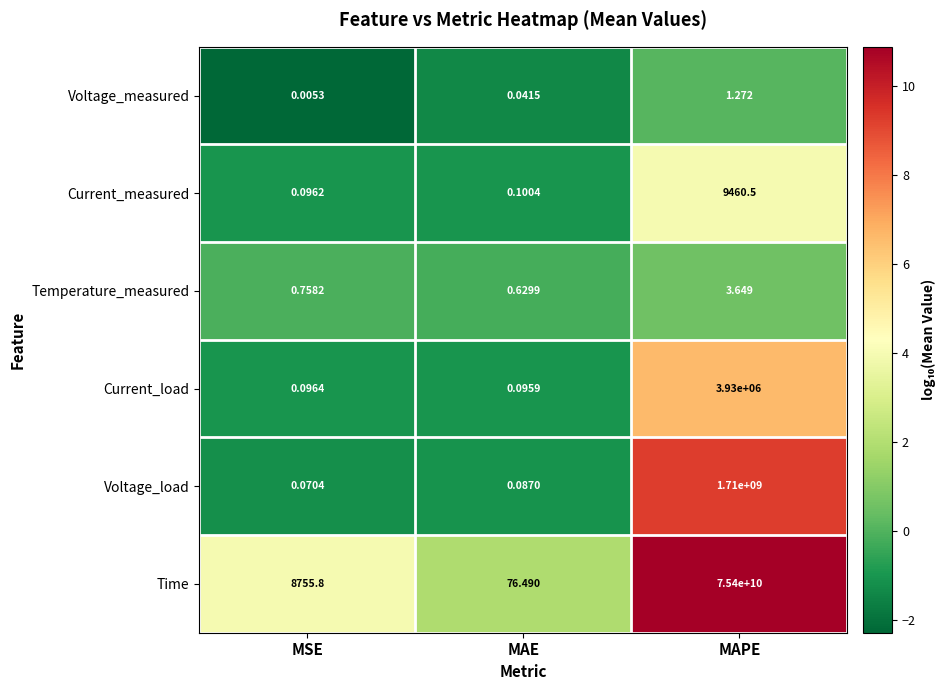

Is the value of Temperature_measured at MAPE greater than the value of Time at MSE?

No